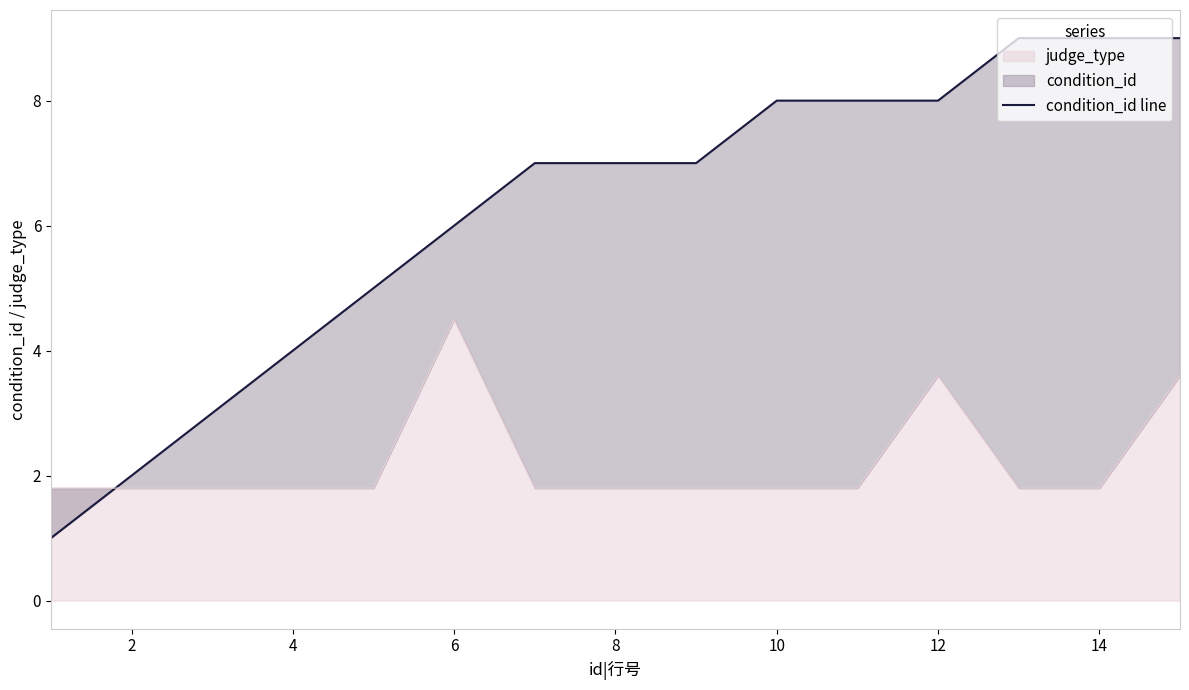

What is the minimum value for judge_type?

1.8